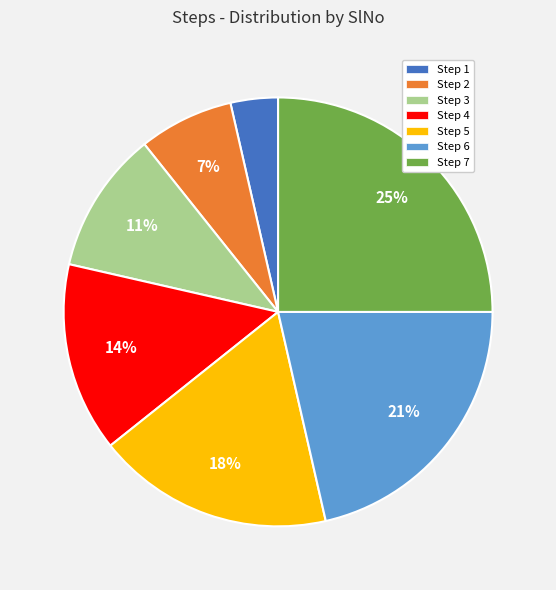

Which slice is the largest?

Step 7